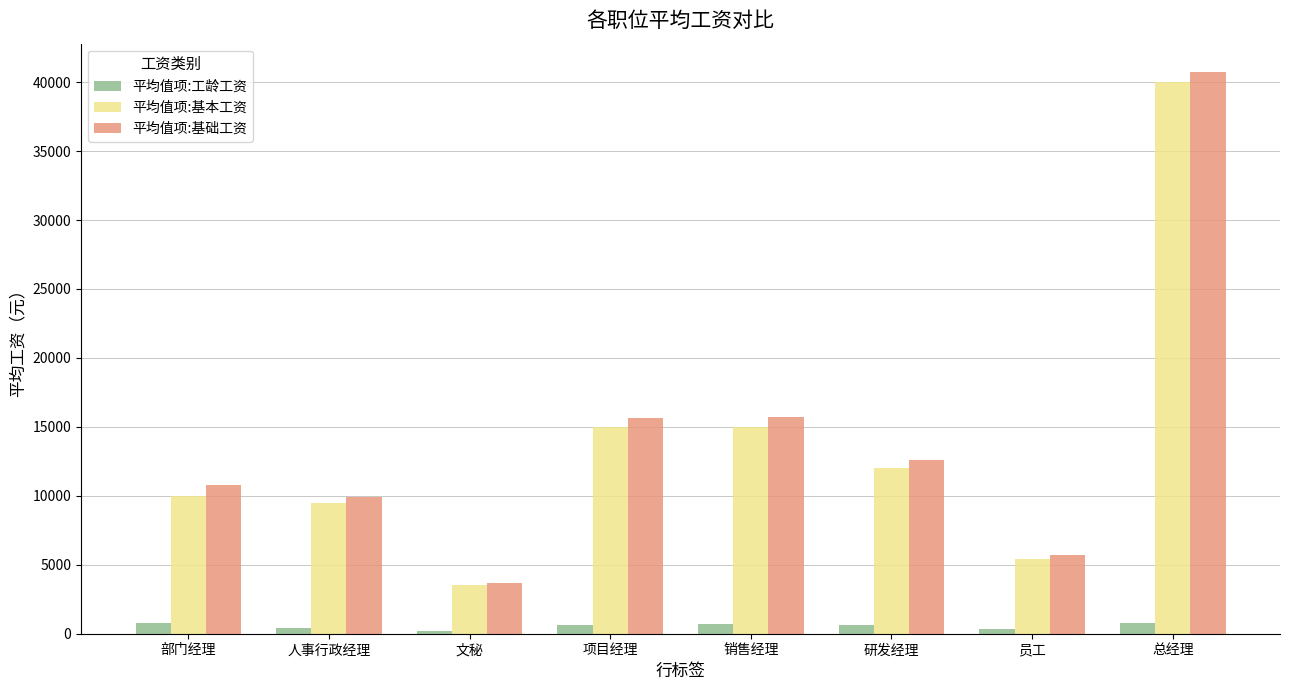

How many bars are there in each group?

3